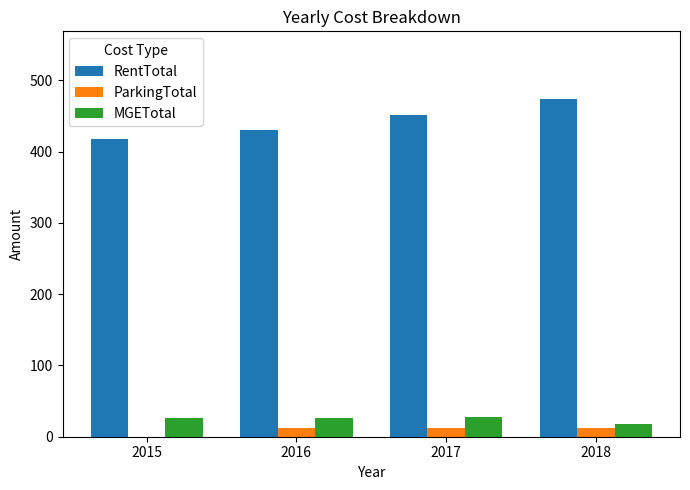

What is the sum of the MGETotal values at 2017 and 2015?

53.7